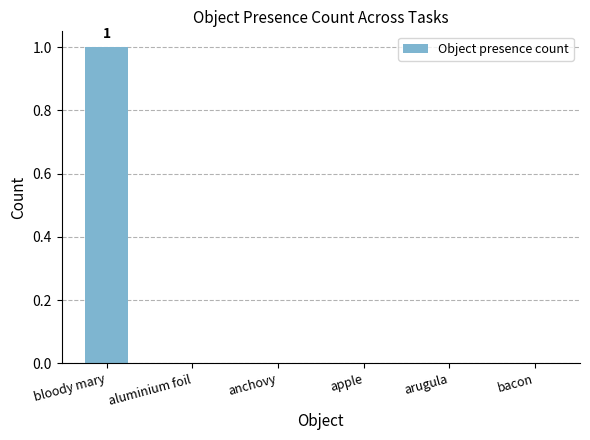

What is the greatest value displayed?

1